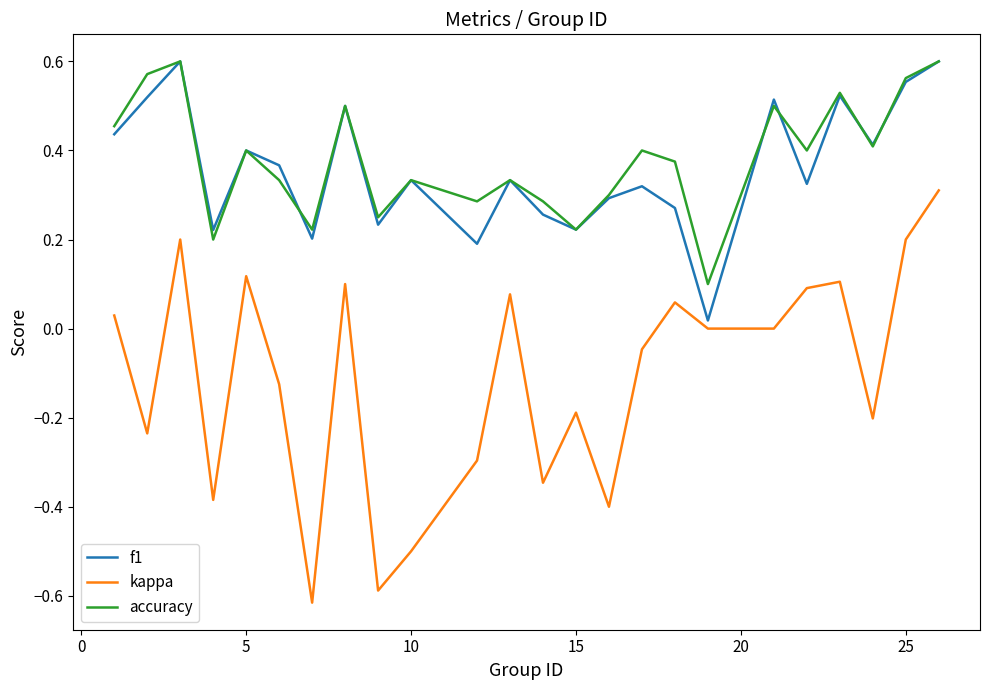

Which series has the largest total across all categories?

accuracy